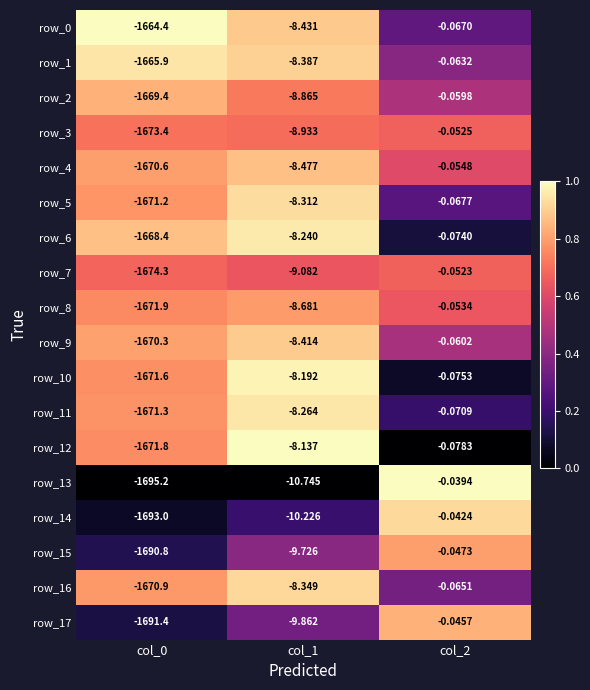

Which category has the highest value in the row_7 series?

col_2